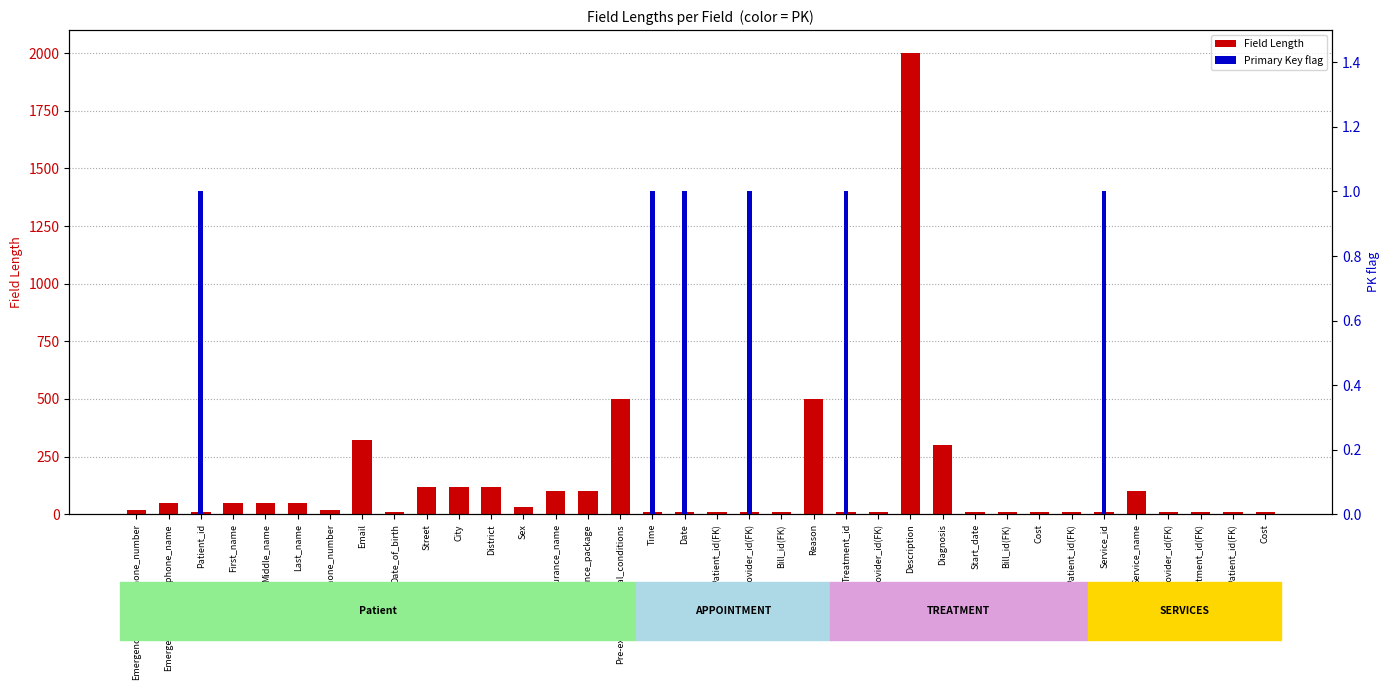

What is the label of the 1st bar from the right?

Cost